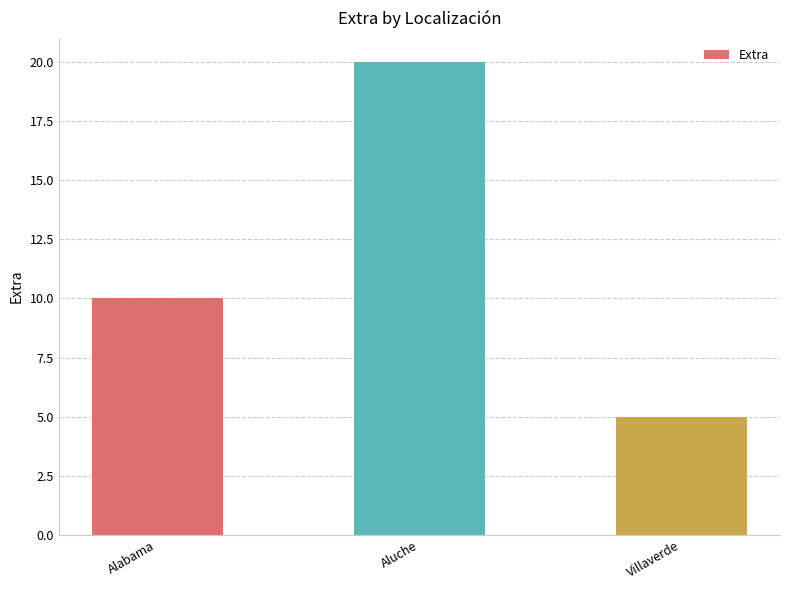

List the labels in order of value, smallest first.

Villaverde, Alabama, Aluche